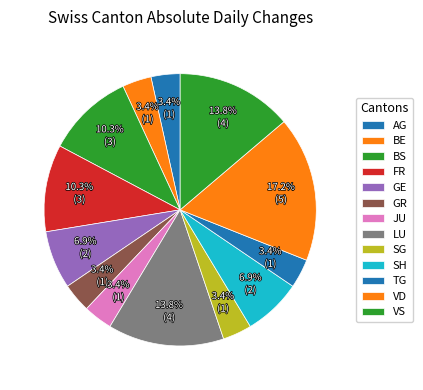

How many slices are in this pie chart?

13